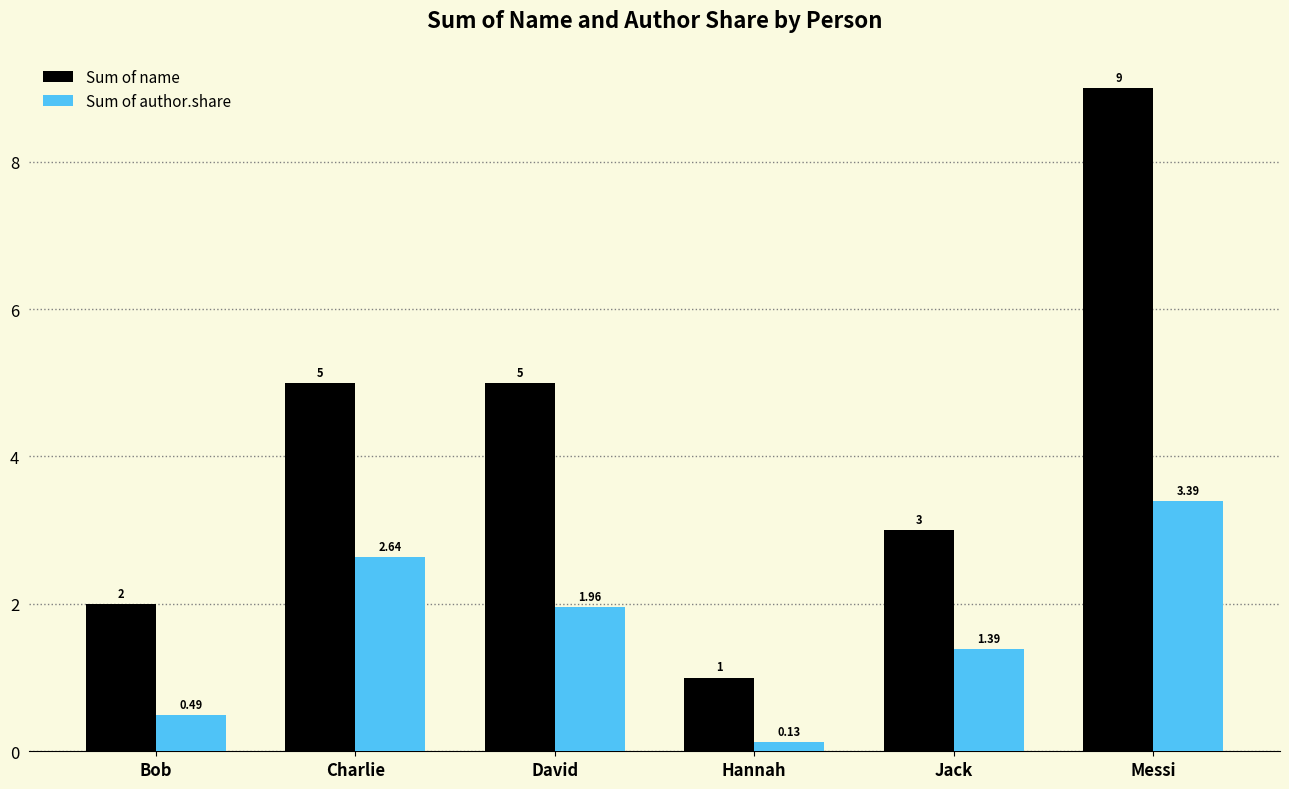

What is the label of the 2nd bar from the right?

Jack